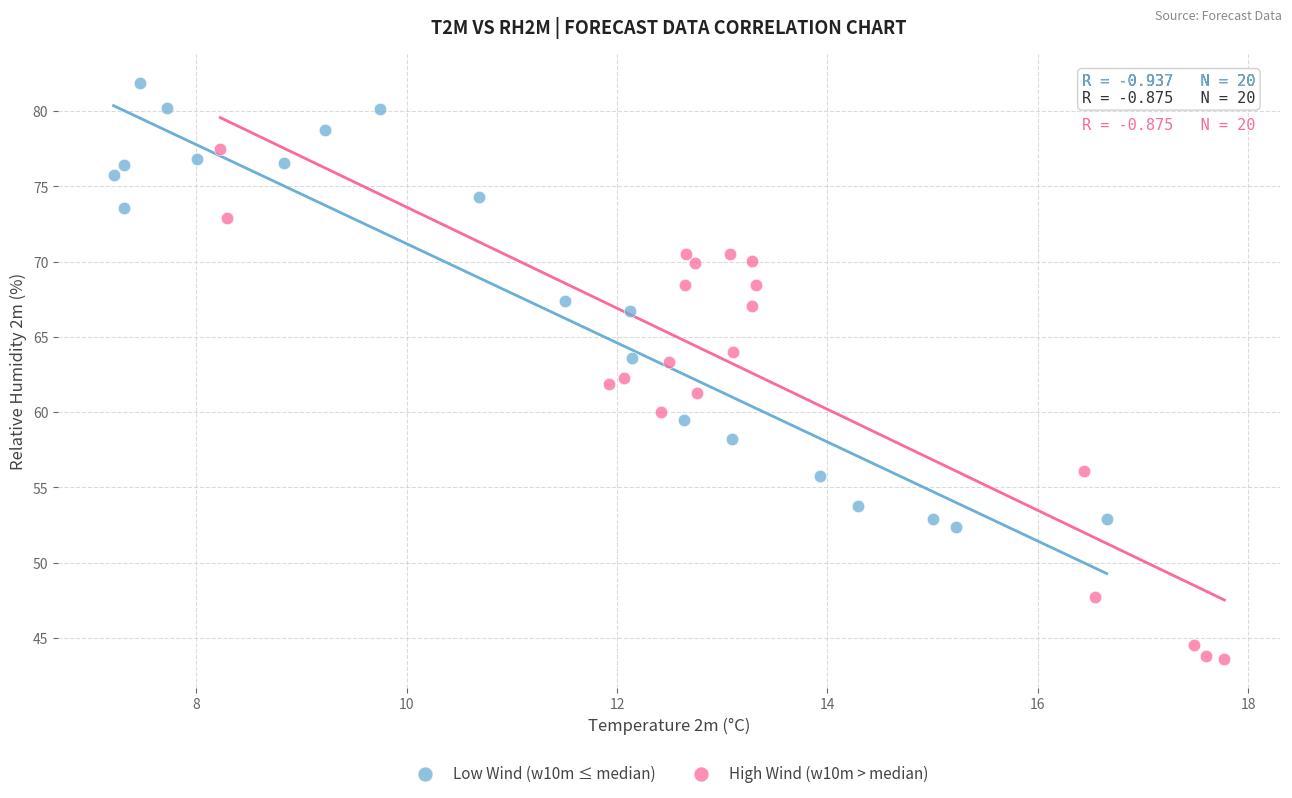

Which series reaches the minimum Y coordinate?

High Wind (w10m > median)